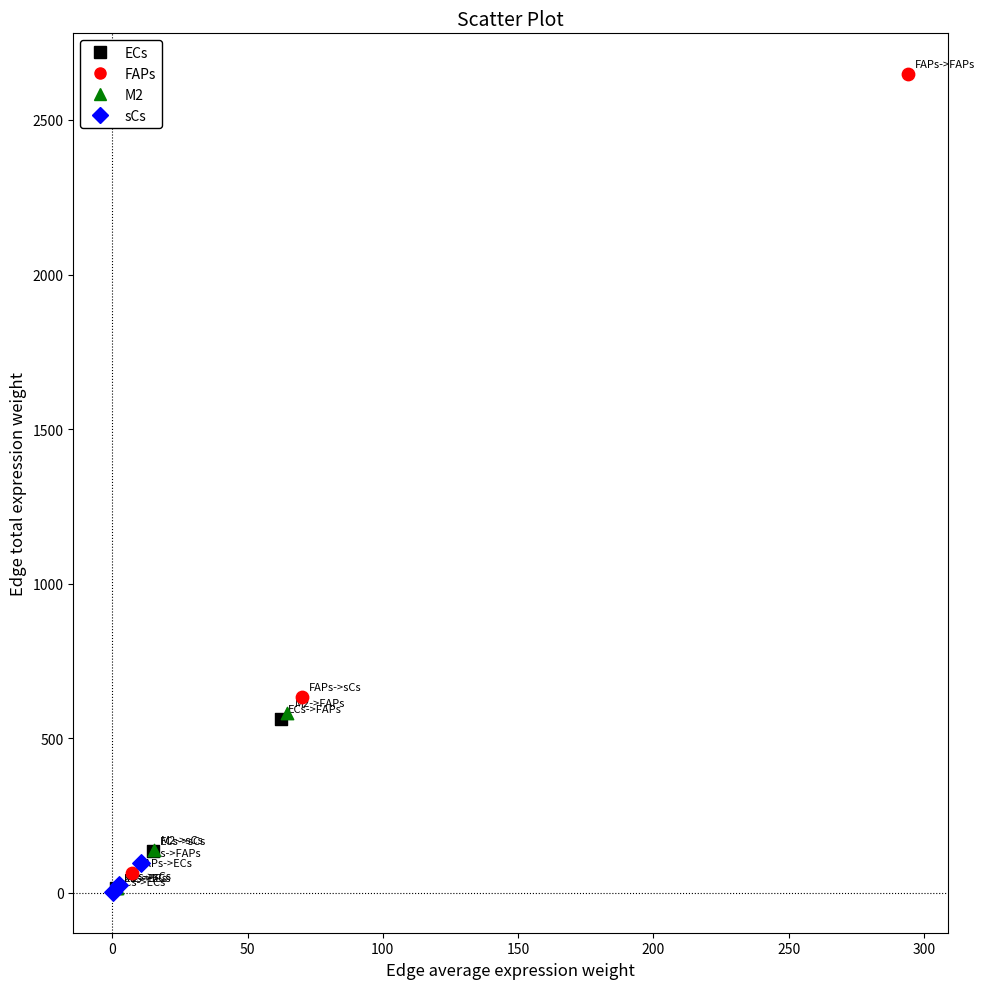

Which series has the largest Y range (max minus min)?

FAPs